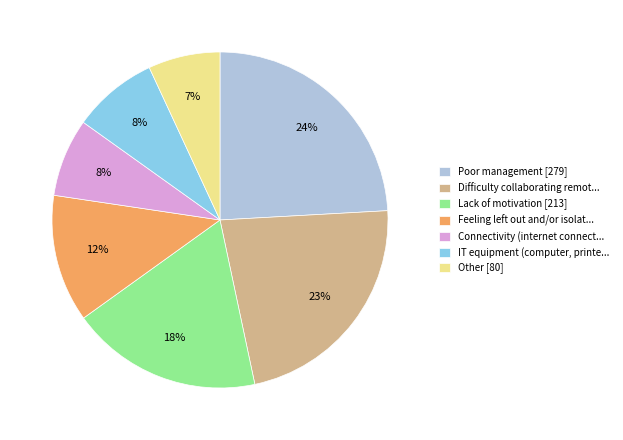

Which category has the smallest portion of the pie?

Other [80]